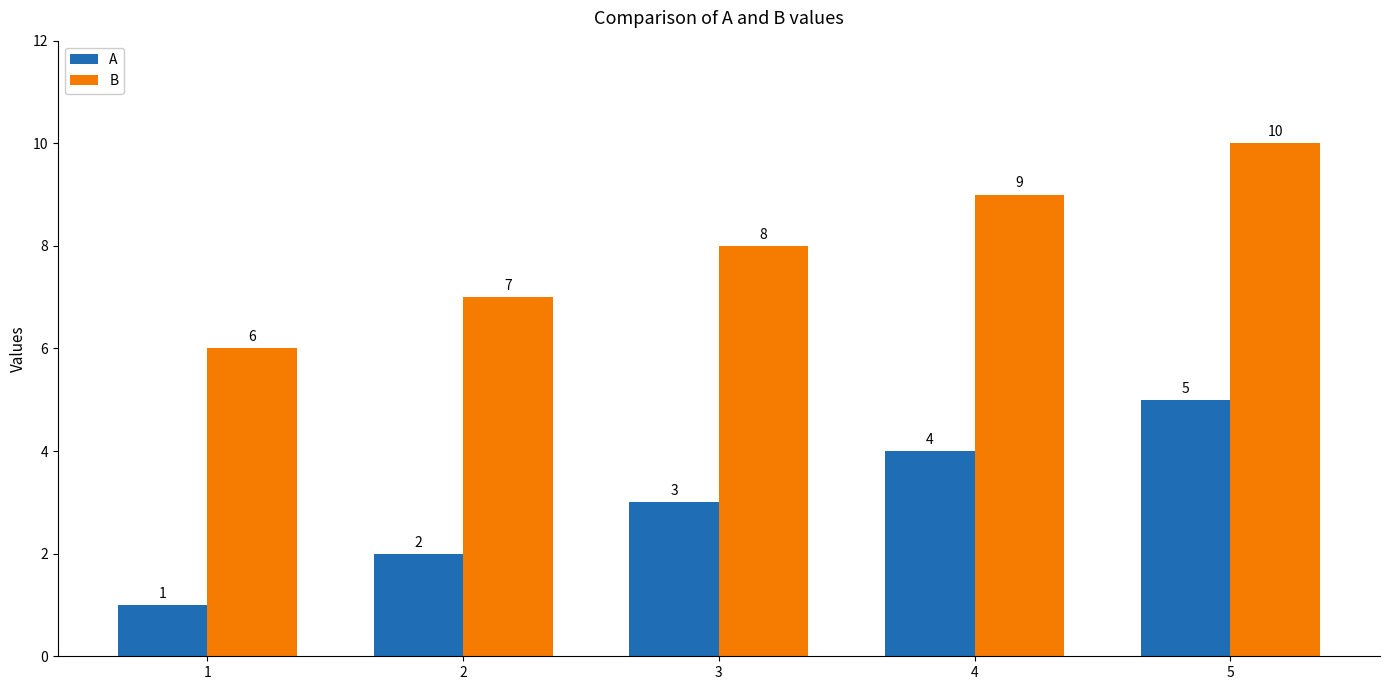

How many data points in A are less than 3?

2